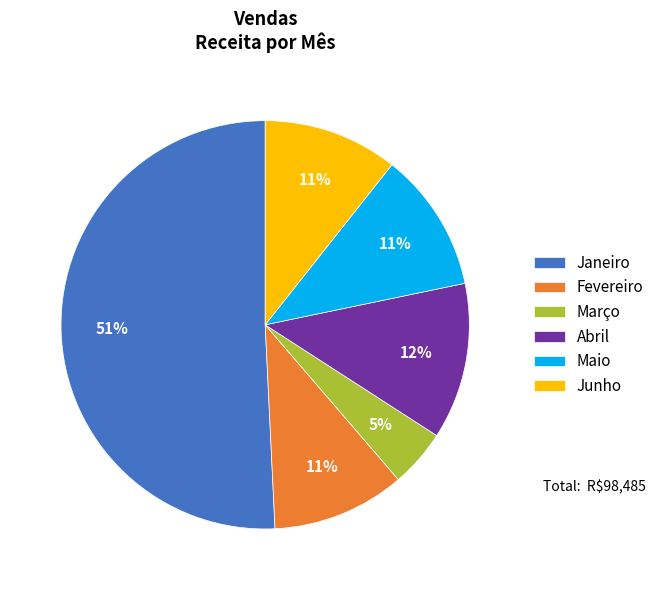

How many segments does this pie chart have?

6